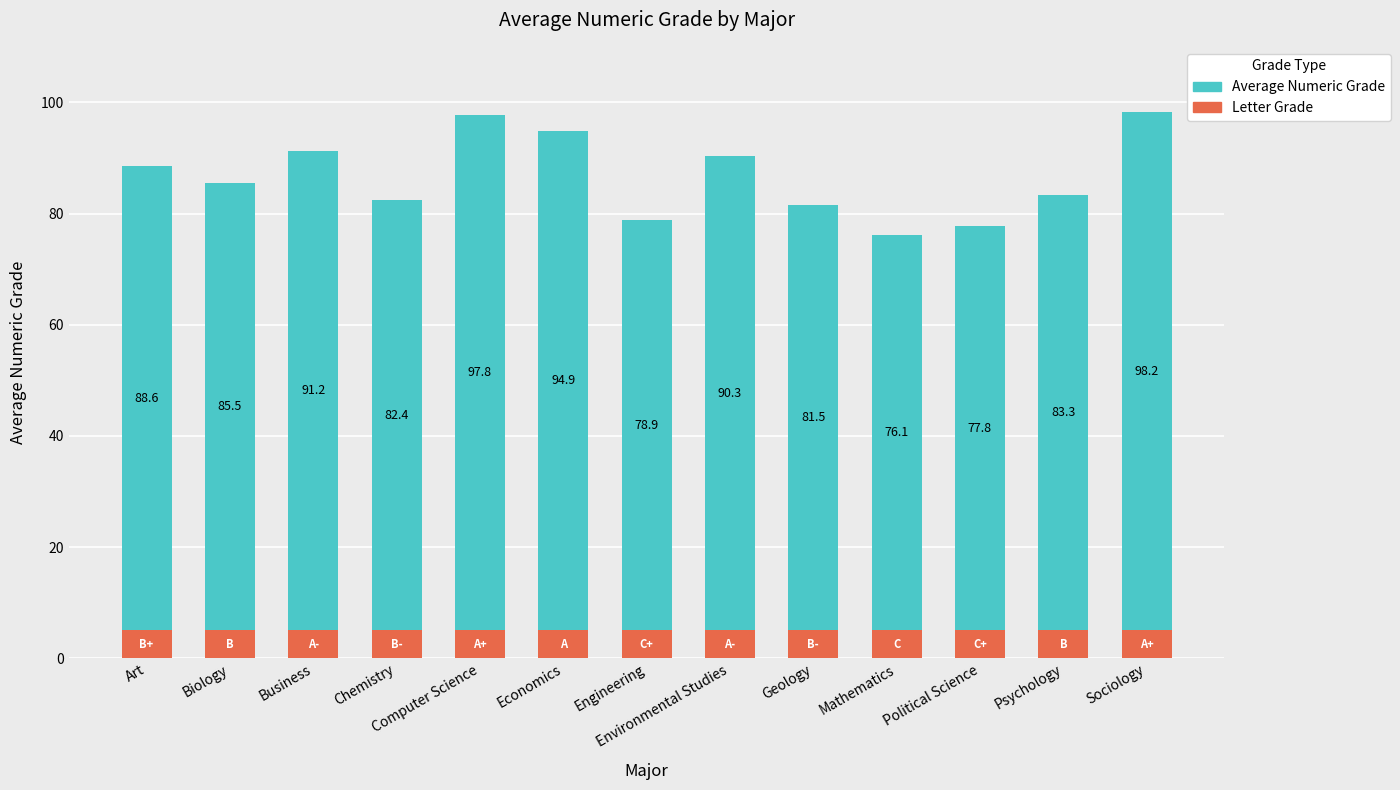

At Political Science, list the series in order from largest to smallest.

Average Numeric Grade, Letter Grade